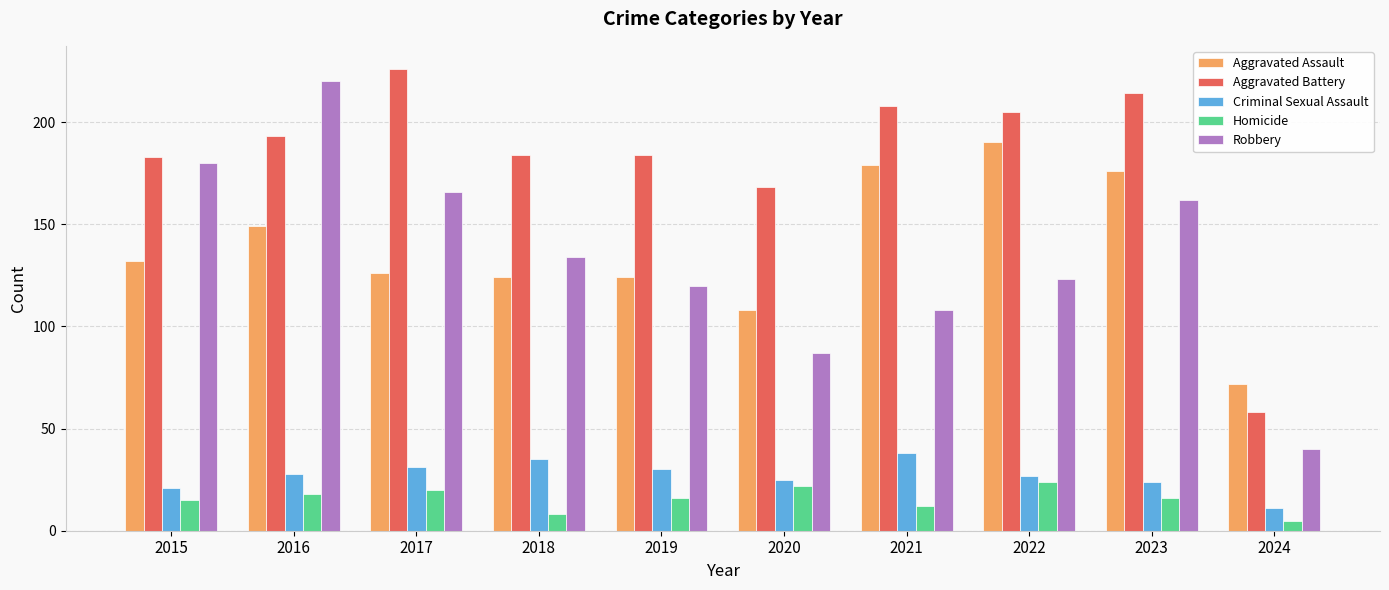

What is the value of the Criminal Sexual Assault bar at the 6th from the left?

25